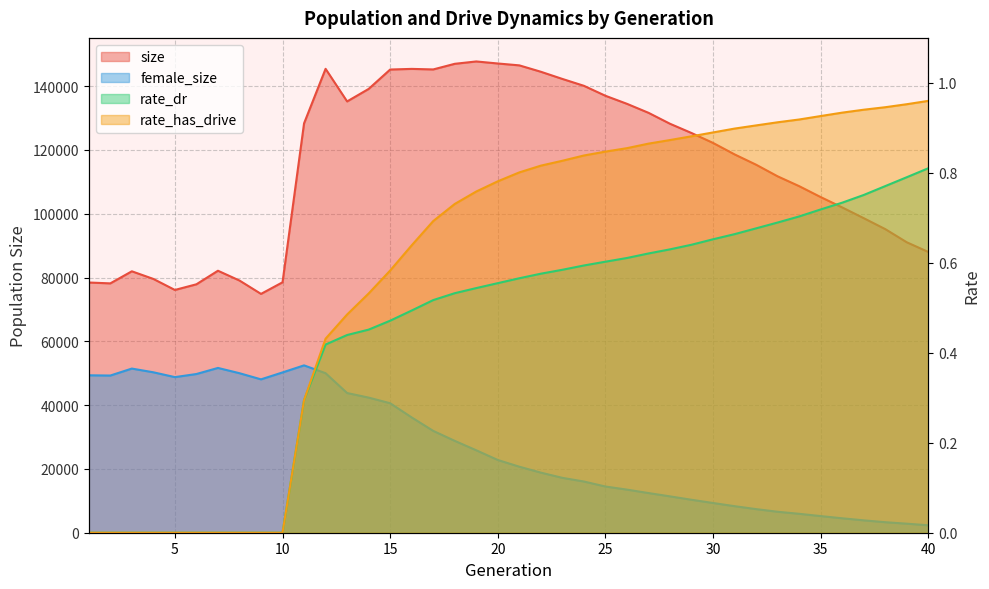

Count the number of categories in the chart.

40